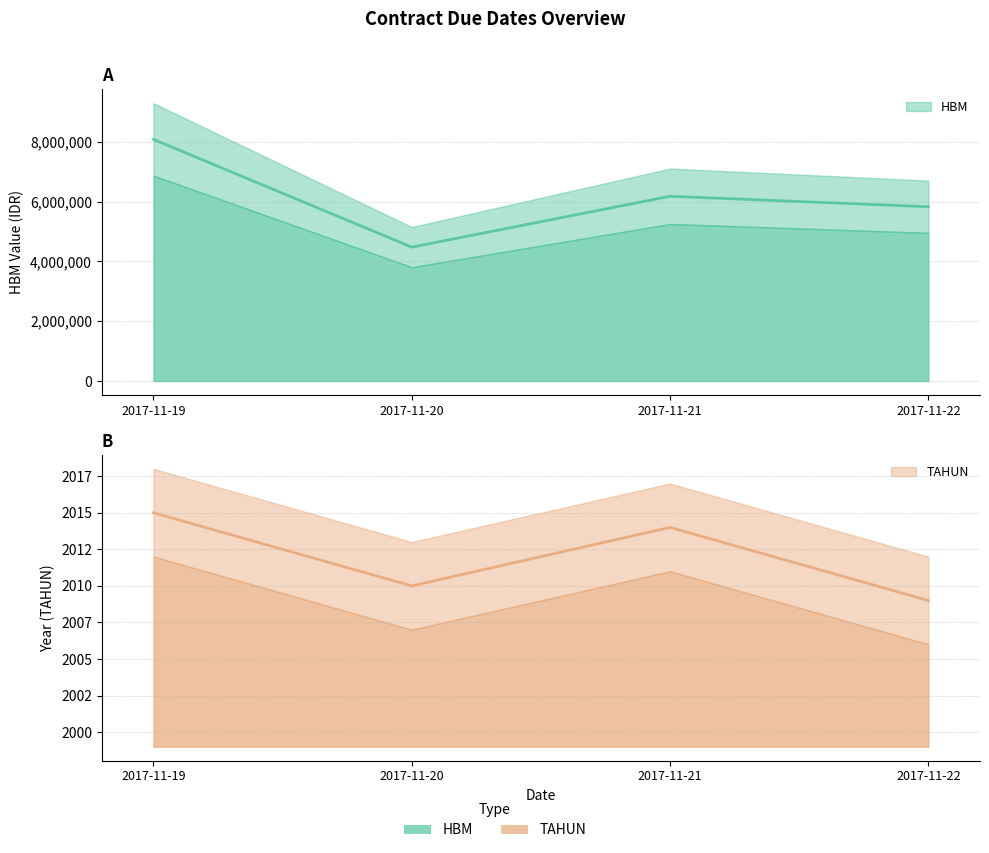

Reading left to right, list all the values displayed in this chart.

HBM: 2017-11-19=8075000	2017-11-20=4475000	2017-11-21=6175000	2017-11-22=5825000
TAHUN: 2017-11-19=2015	2017-11-20=2010	2017-11-21=2014	2017-11-22=2009